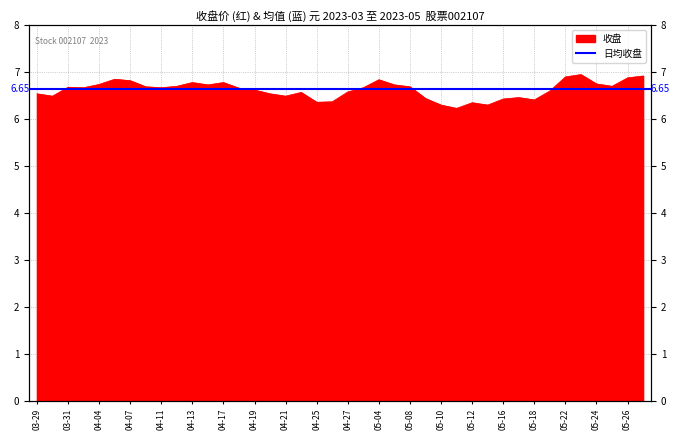

The chart shows a value of 7.0 at 2023-05-23. True or false?

True